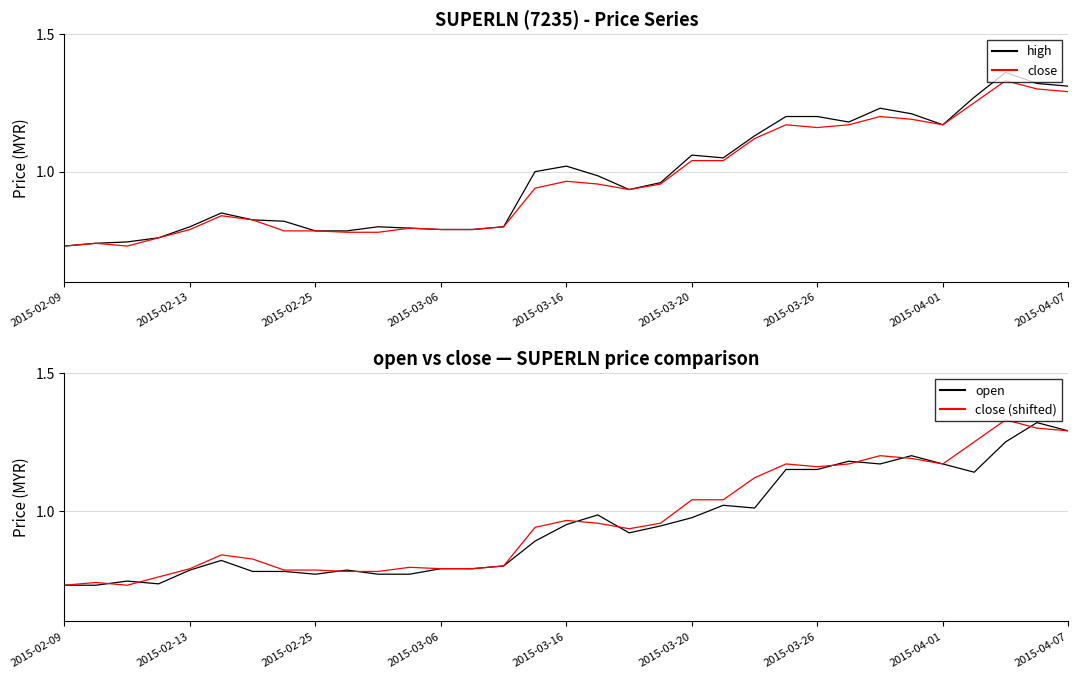

Which category has the lowest value in the close series?

2015-02-09